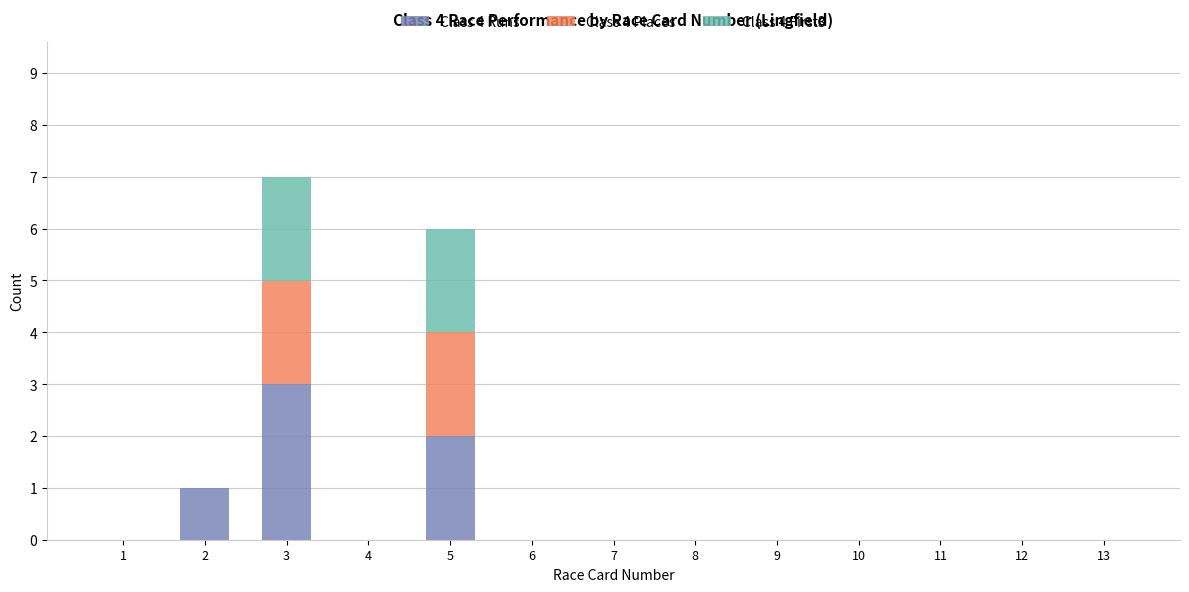

The value of Class 4 Runs at 4 is 0. True or false?

True